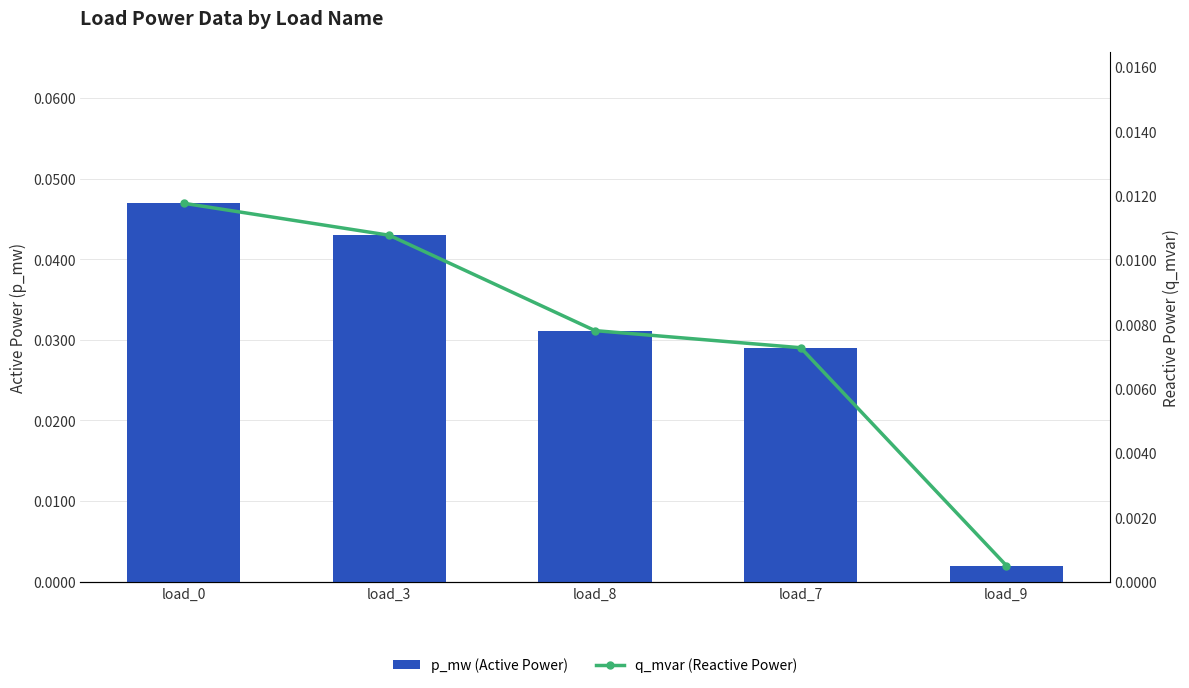

At which label does p_mw (Active Power) reach its minimum?

load_9